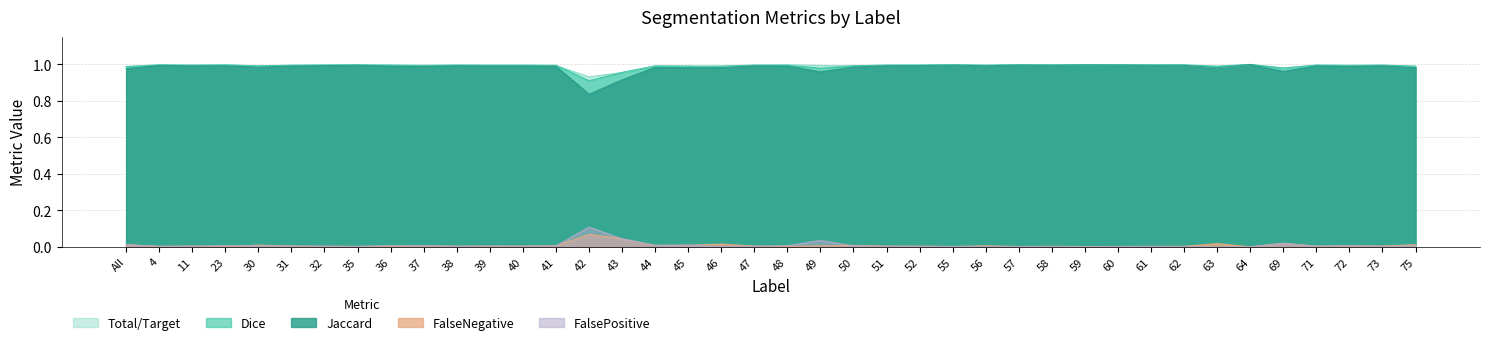

At which label does Dice reach its minimum?

42